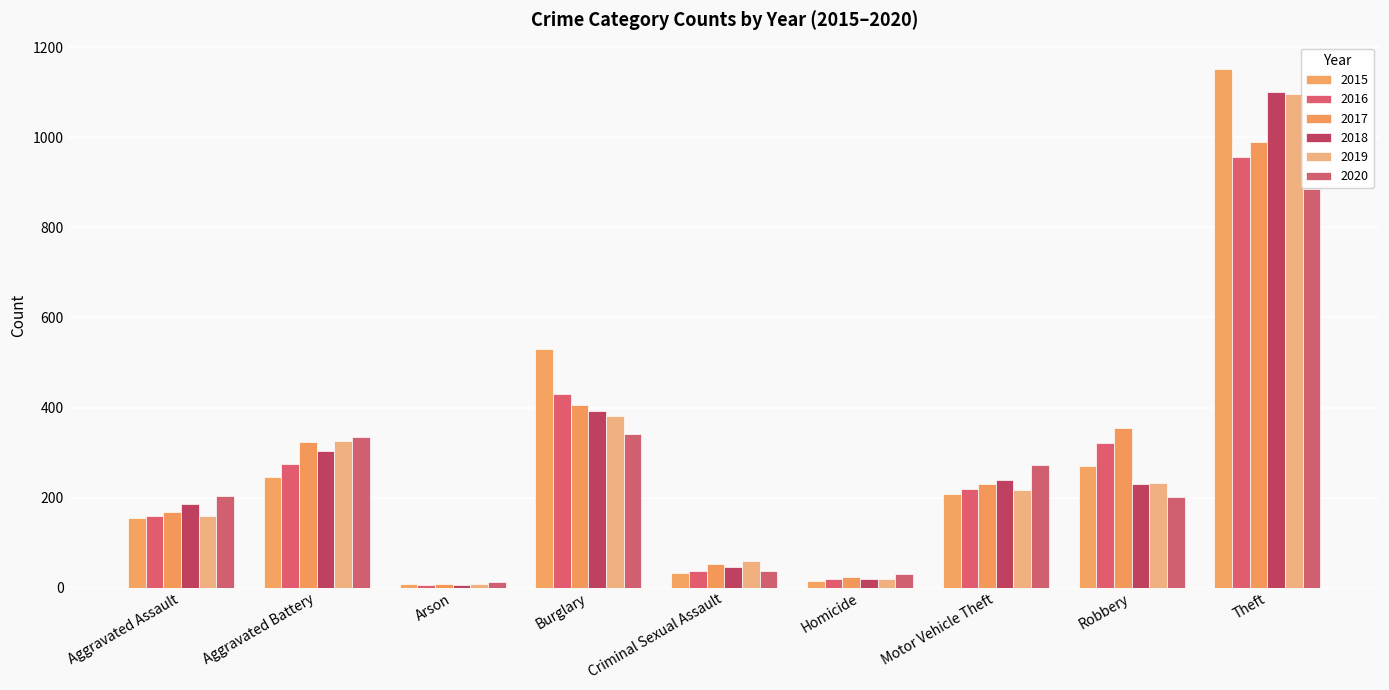

What are all the series names shown in the legend?

2015, 2016, 2017, 2018, 2019, 2020